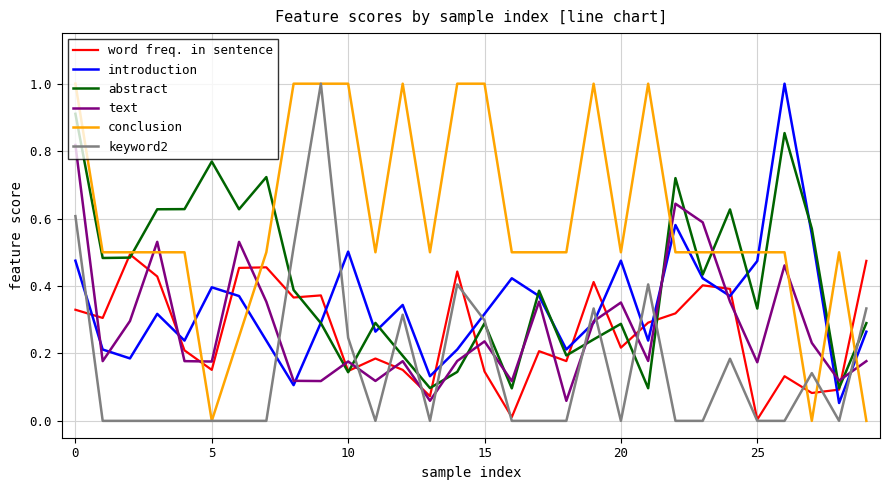

What is the greatest value displayed?

1.0